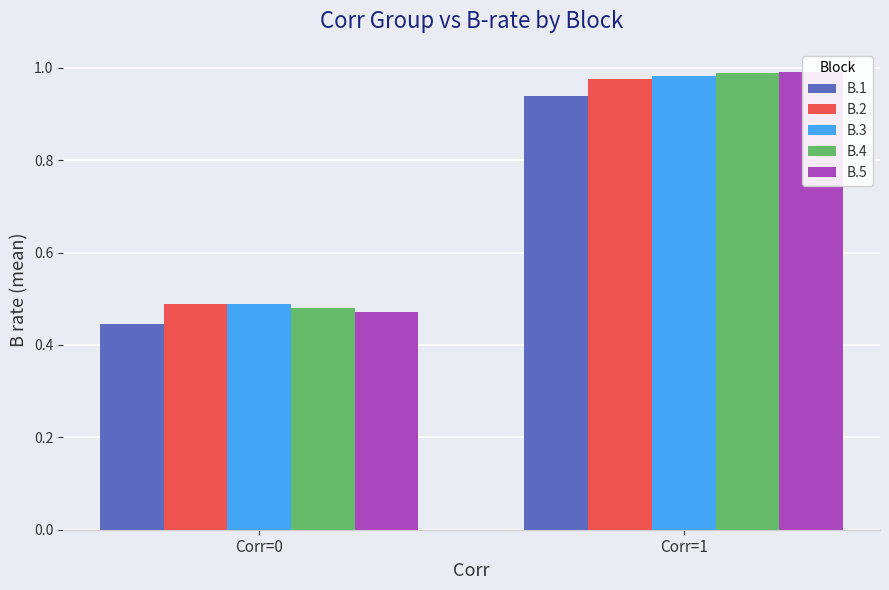

Reading right to left, extract all data points from this chart.

B.1: Corr=1=0.9	Corr=0=0.4
B.2: Corr=1=1.0	Corr=0=0.5
B.3: Corr=1=1.0	Corr=0=0.5
B.4: Corr=1=1.0	Corr=0=0.5
B.5: Corr=1=1.0	Corr=0=0.5